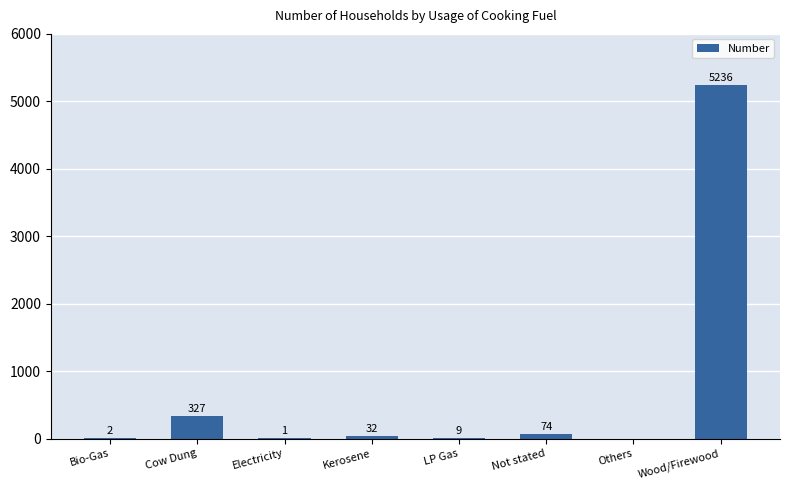

Reading left to right, list all the values displayed in this chart.

Bio-Gas=2	Cow Dung=327	Electricity=1	Kerosene=32	LP Gas=9	Not stated=74	Others=0	Wood/Firewood=5236